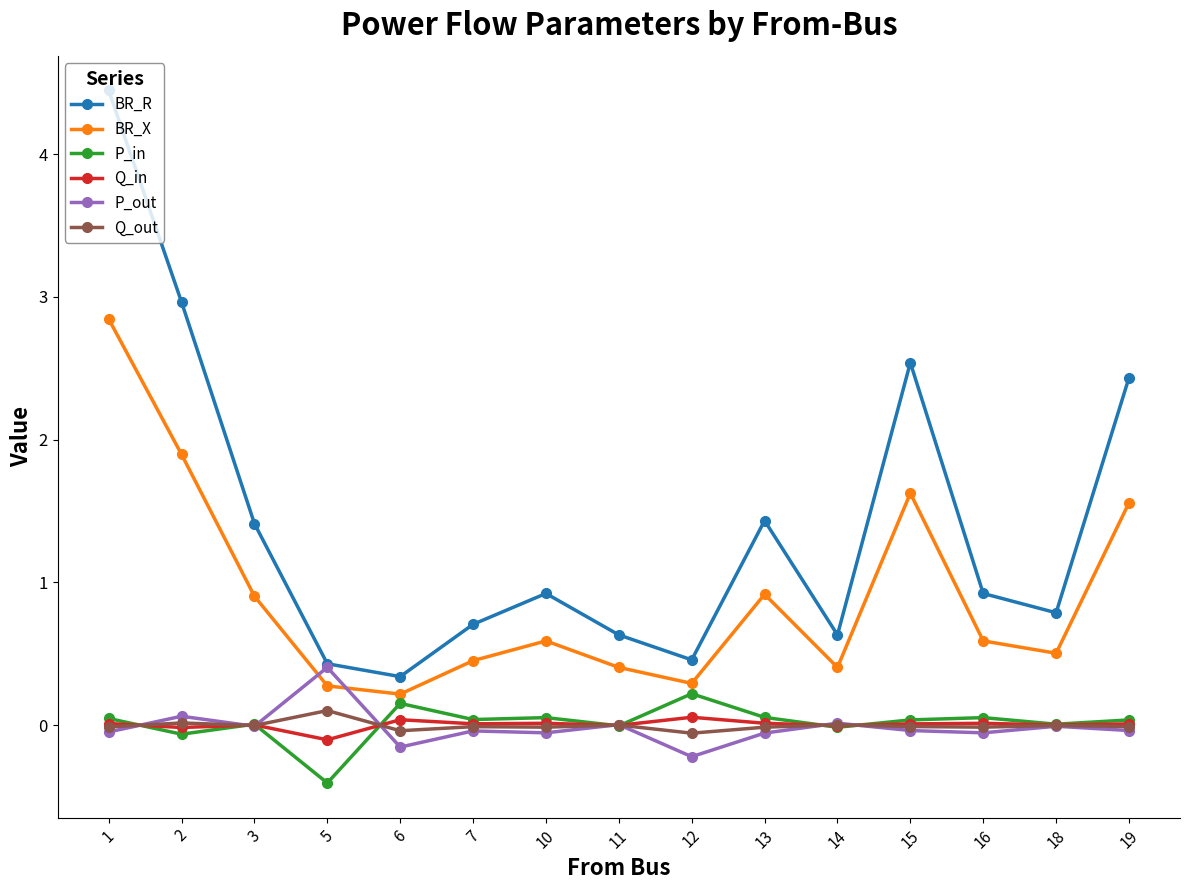

What are all the series names shown in the legend?

BR_R, BR_X, P_in, Q_in, P_out, Q_out